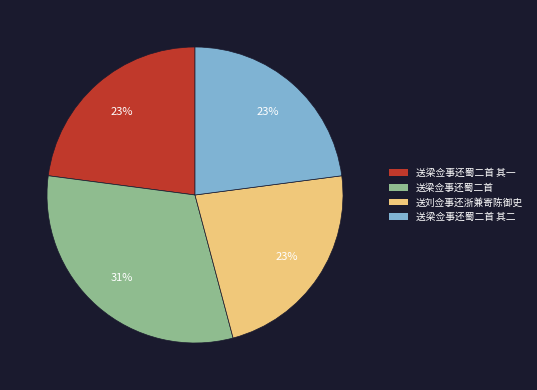

To the nearest percent, what is the difference between the largest and smallest slice percentages?

8%